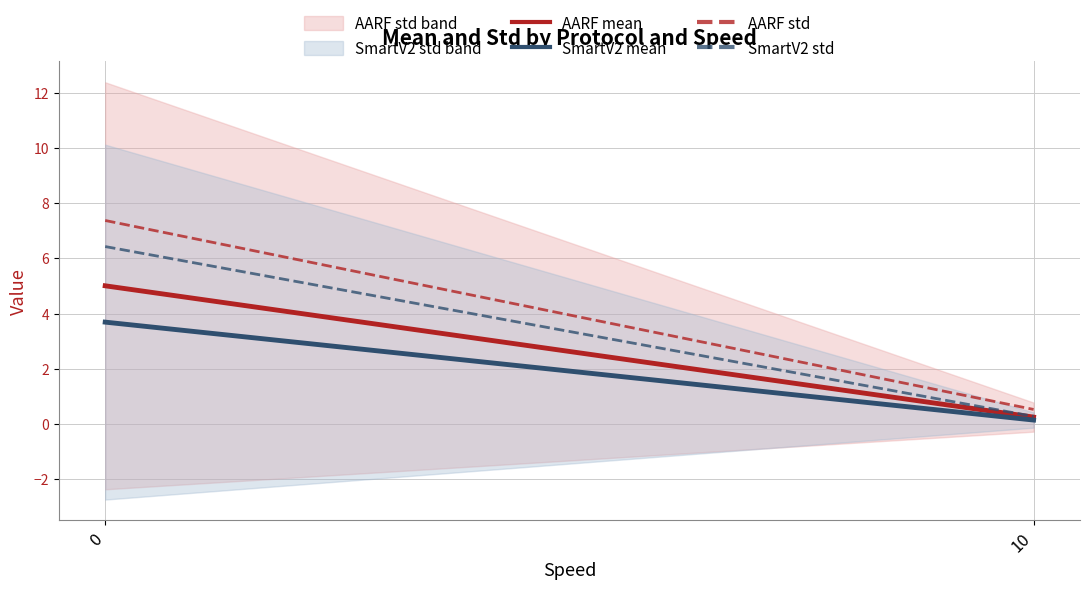

What is the difference between the AARF std values at 10 and 0?

6.8